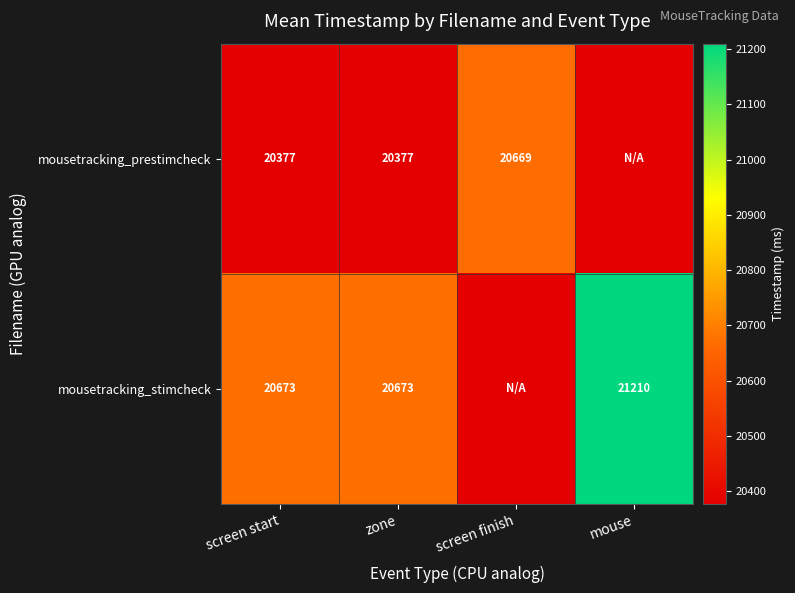

Rank the series at screen start from lowest to highest value.

mousetracking_prestimcheck, mousetracking_stimcheck